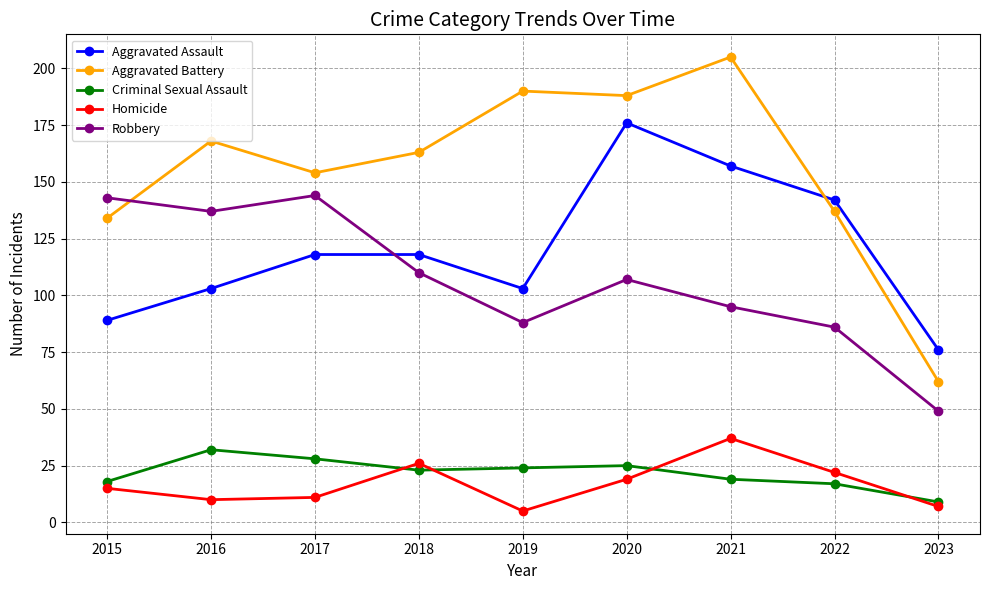

What is the approximate value of Criminal Sexual Assault at 2018?

23